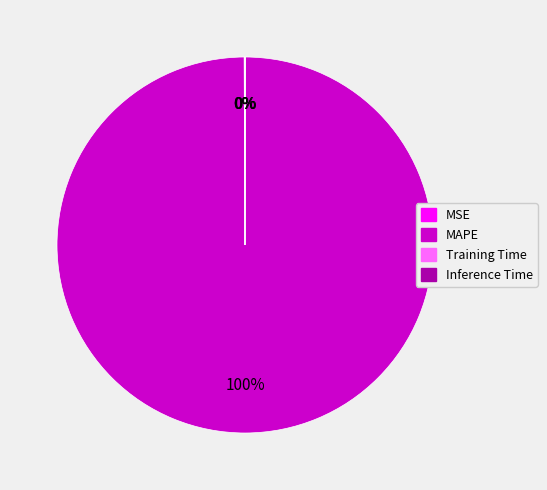

Which category accounts for the majority?

MAPE